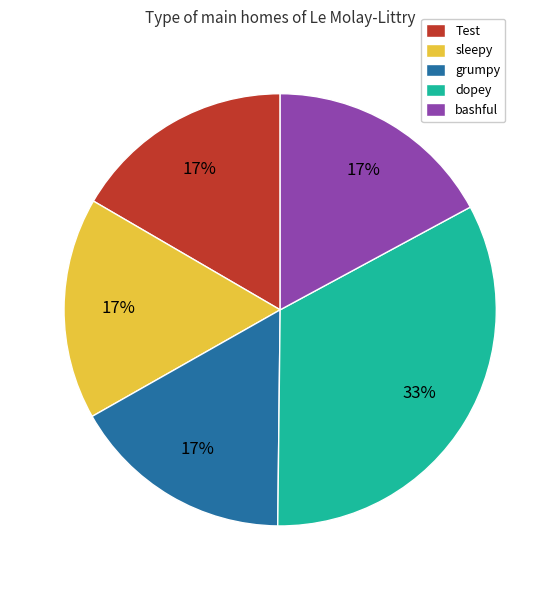

True or false: grumpy accounts for 17% of the total.

True